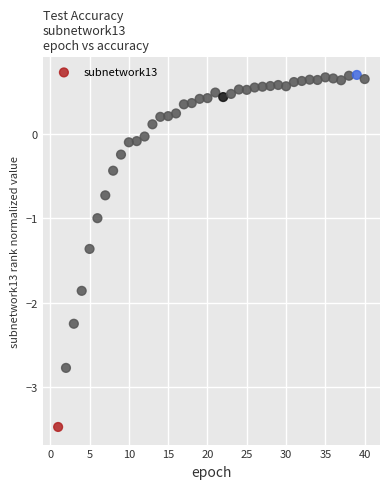

What is the range of Y values (max minus min)?

4.2